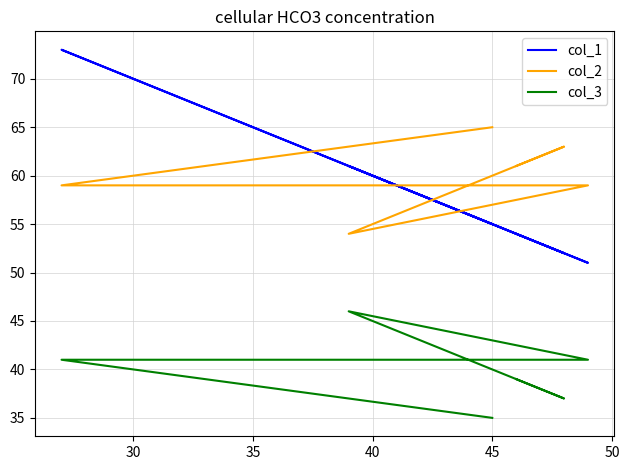

What are all the series names shown in the legend?

col_1, col_2, col_3